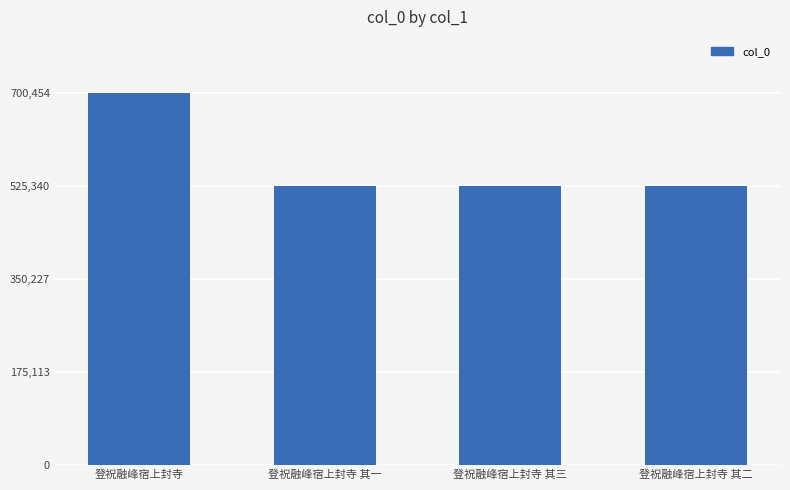

Which category has the highest value across all series?

登祝融峰宿上封寺